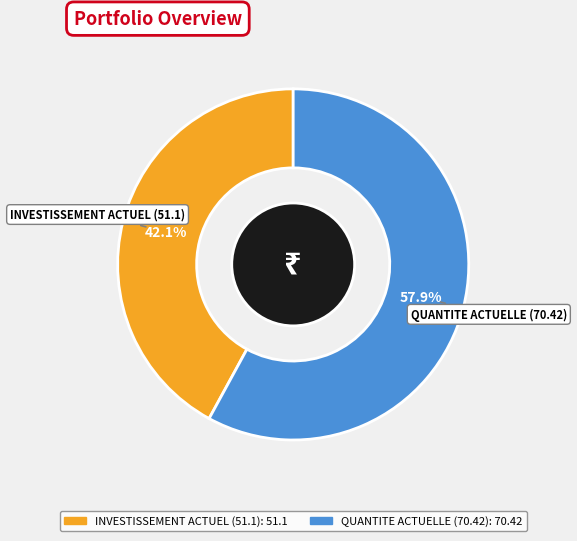

Does INVESTISSEMENT ACTUEL (51.1) represent more than half of the total?

No